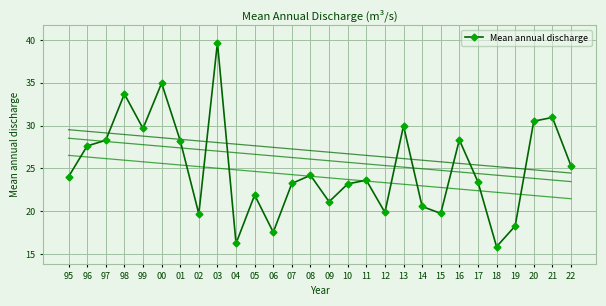

The value at 17 is 39.4. True or false?

False